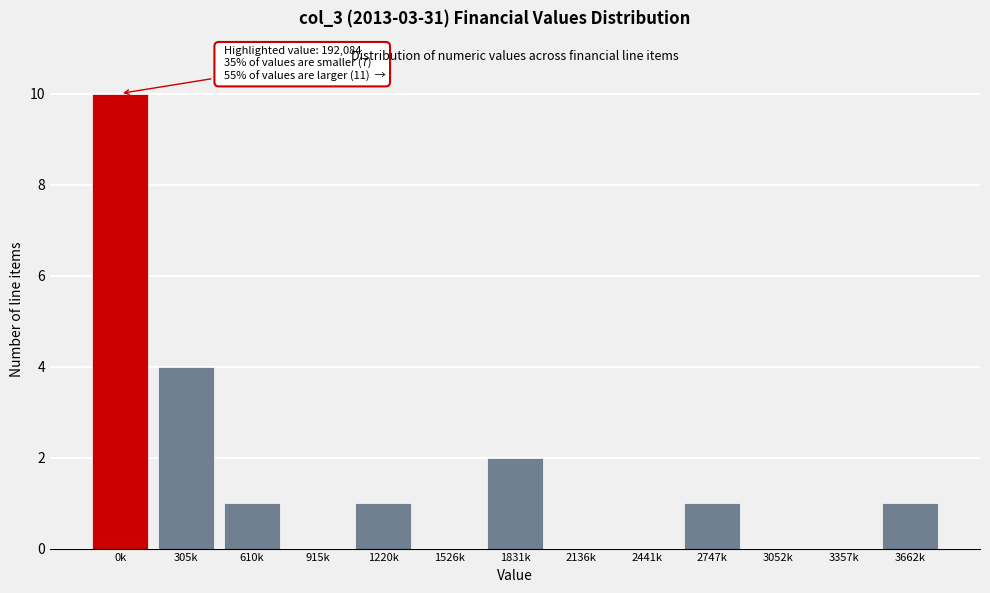

Reading left to right, list all the values displayed in this chart.

0k=10	305k=4	610k=1	915k=0	1220k=1	1526k=0	1831k=2	2136k=0	2441k=0	2747k=1	3052k=0	3357k=0	3662k=1